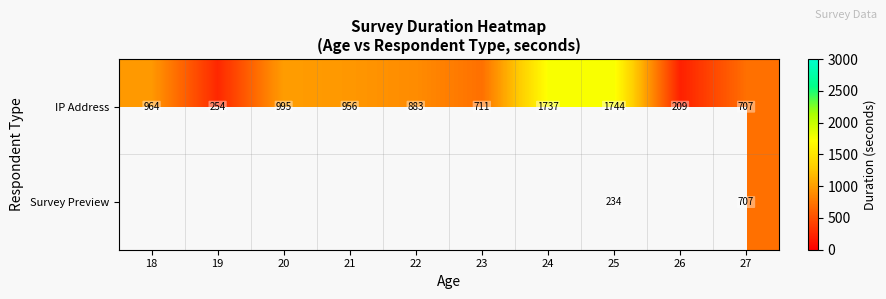

What is the difference between the maximum and minimum values in the IP Address series?

1535.0